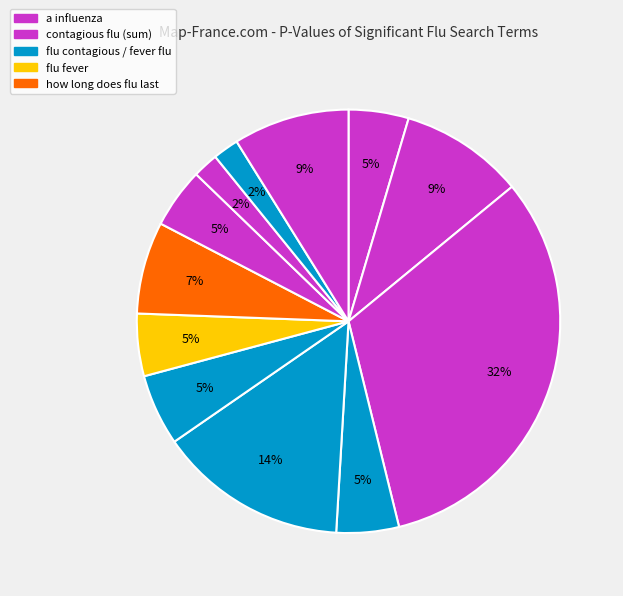

Count the number of slices in the pie.

12